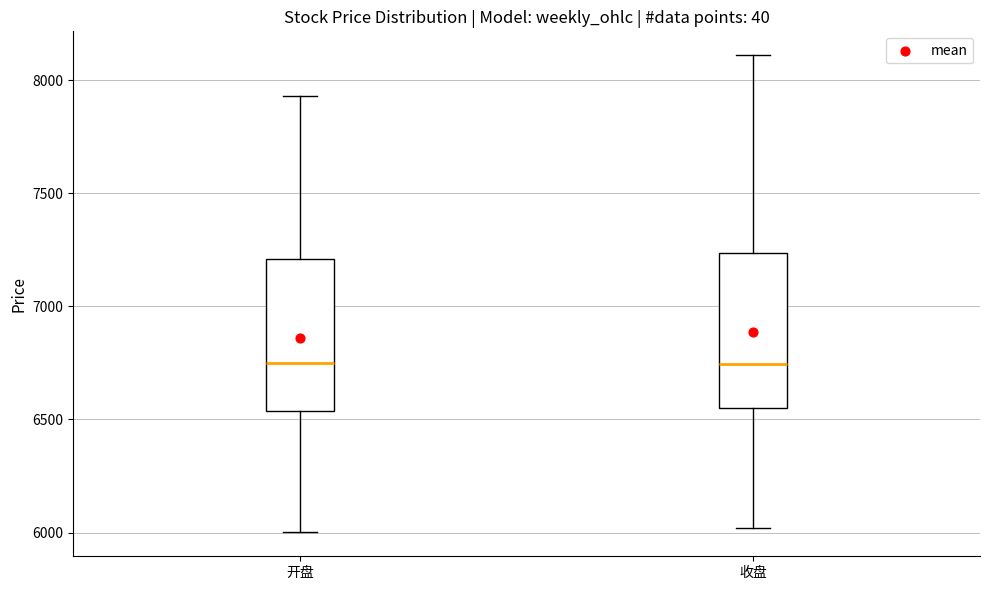

Reading left to right, transcribe this box plot: for each box, give where its median line is, the range the box spans, and where its two whiskers end, as read against the y-axis. The values are not printed on the chart, so give them approximately, as read against the axis.

开盘: median 6750, box 6550 to 7200, whiskers 6000 to 7950
收盘: median 6750, box 6550 to 7250, whiskers 6000 to 8100